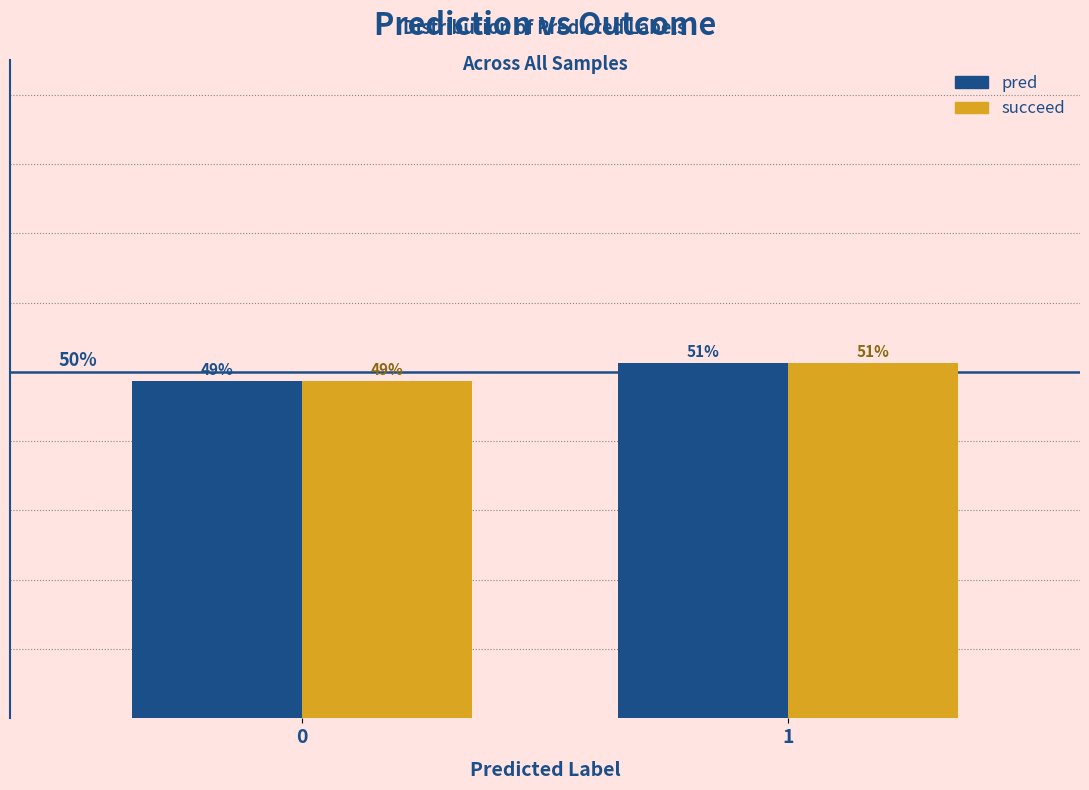

What are all the series names shown in the legend?

pred, succeed